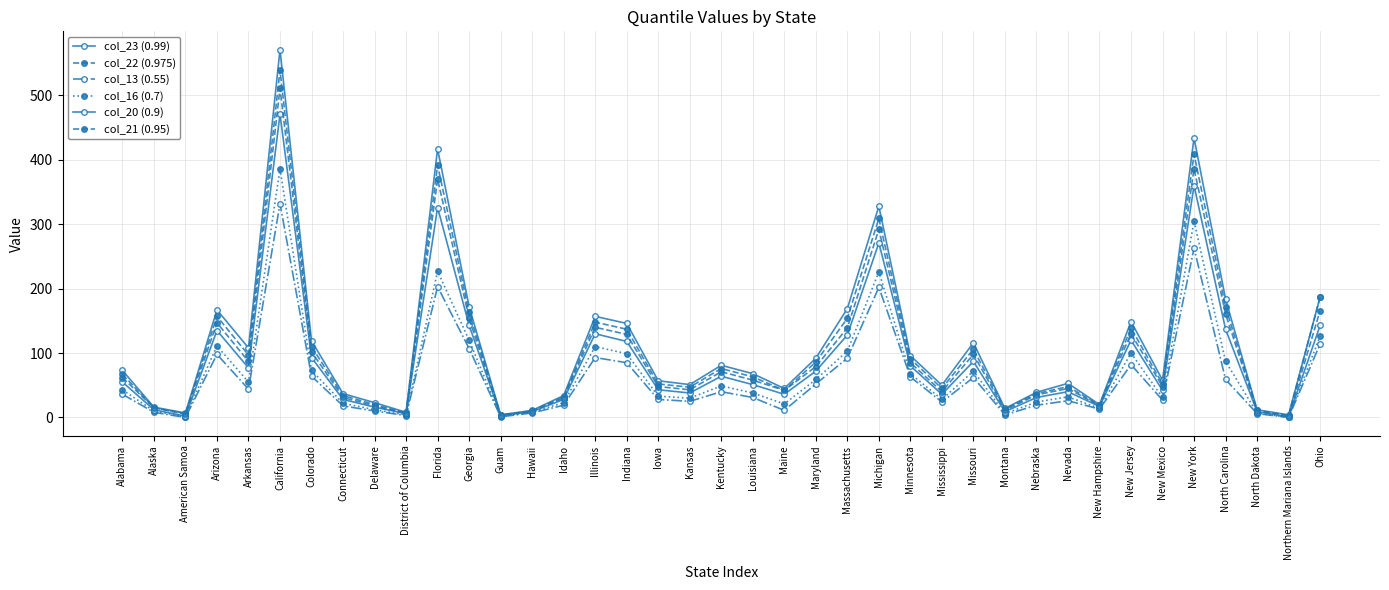

What is the sum of all col_23 (0.99) values?

4377